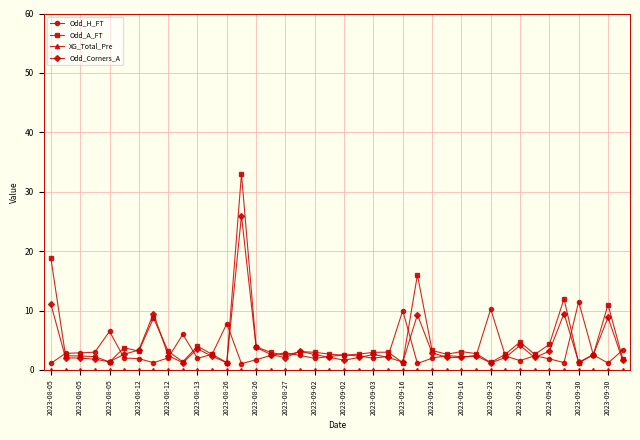

True or false: Odd_A_FT has more than 2 points higher than both neighbors.

True